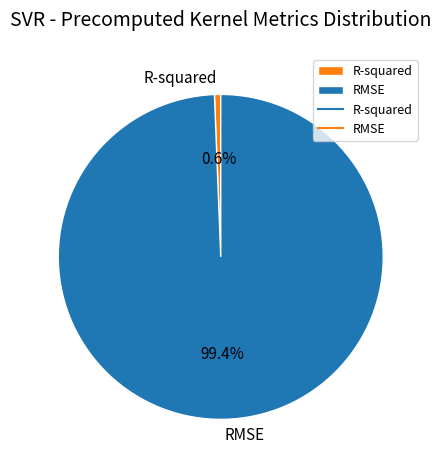

Does R-squared account for over 50% of the chart?

No